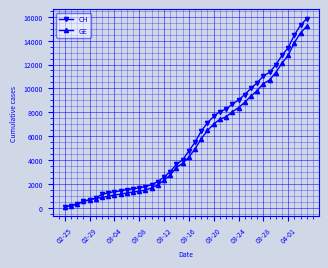

Which series has the largest range (max minus min)?

CH